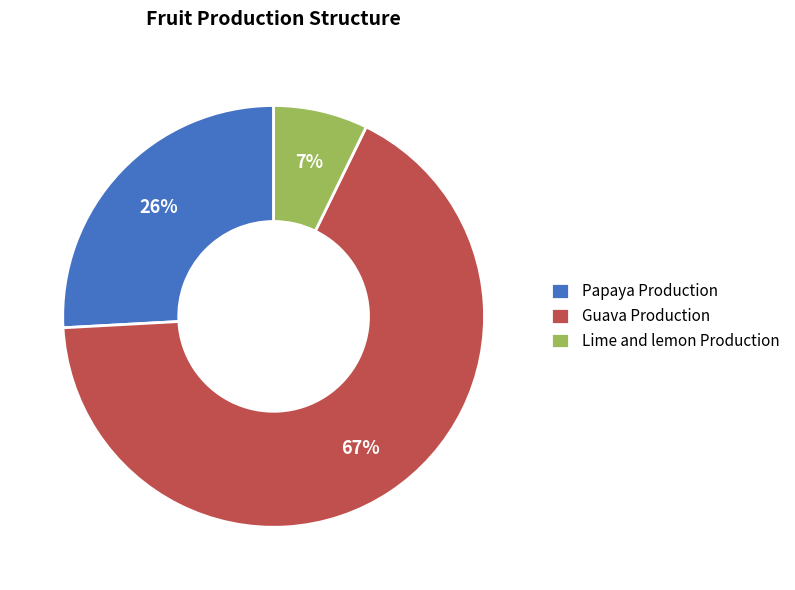

Is the sum of Papaya Production and Guava Production greater than half?

Yes